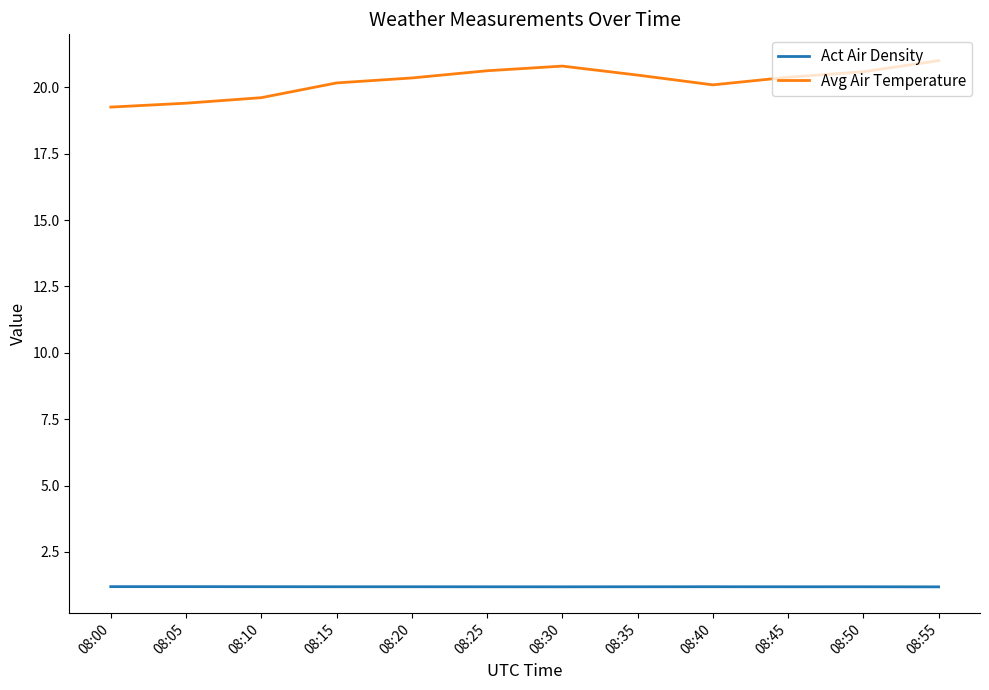

Which series has the widest spread of values?

Avg Air Temperature